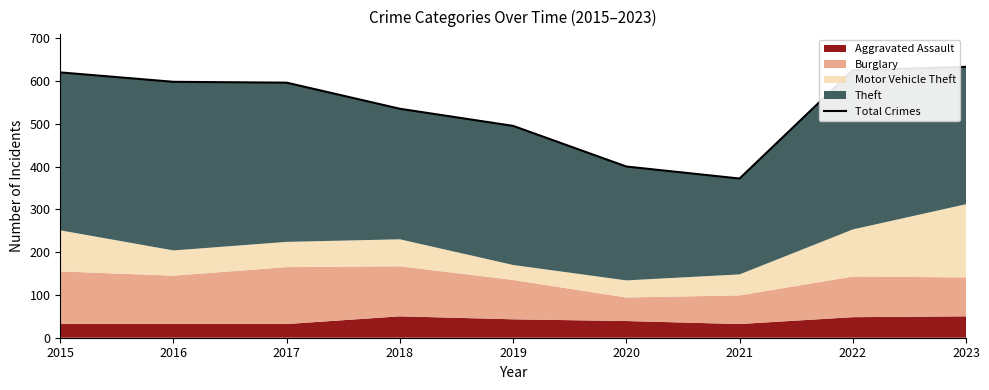

The value at 2017 is 596. True or false?

True